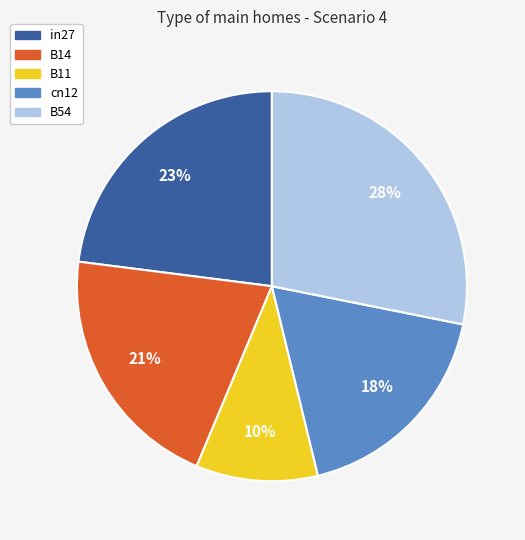

To the nearest percent, what portion does B14 represent?

21%